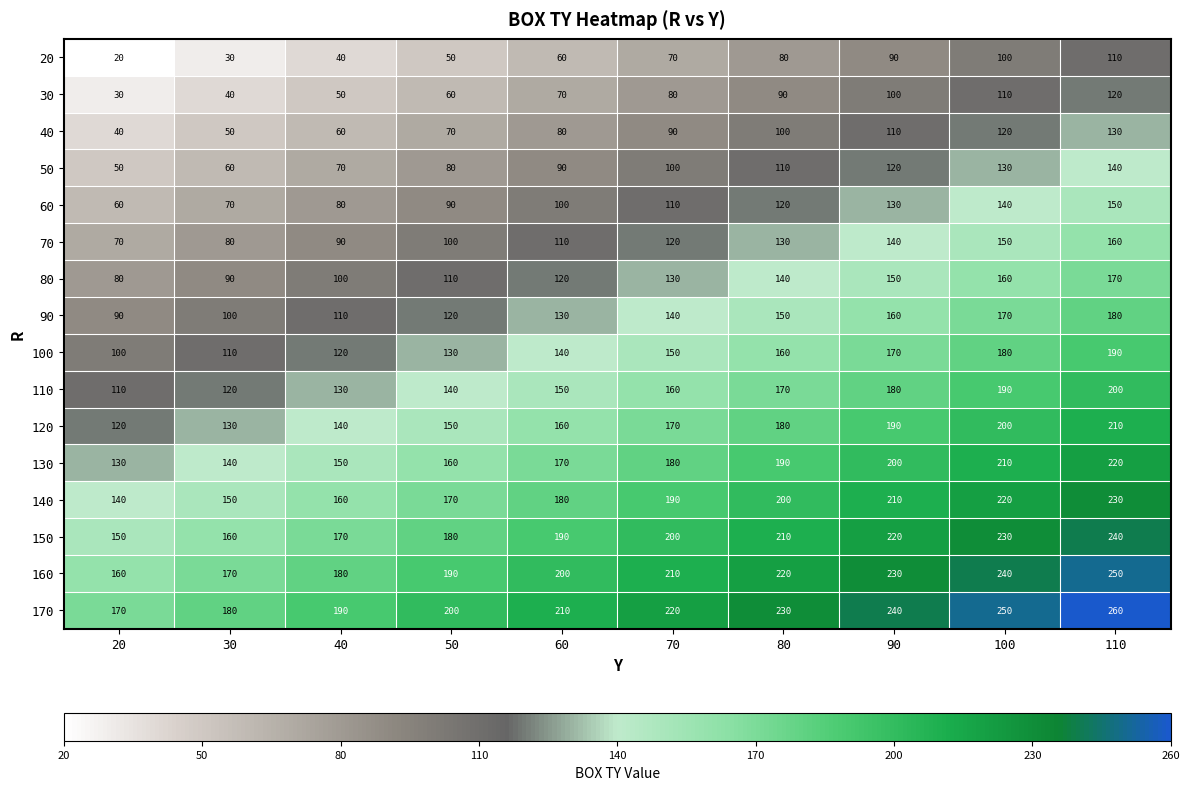

What is the spread (max minus min) of values at 50?

150